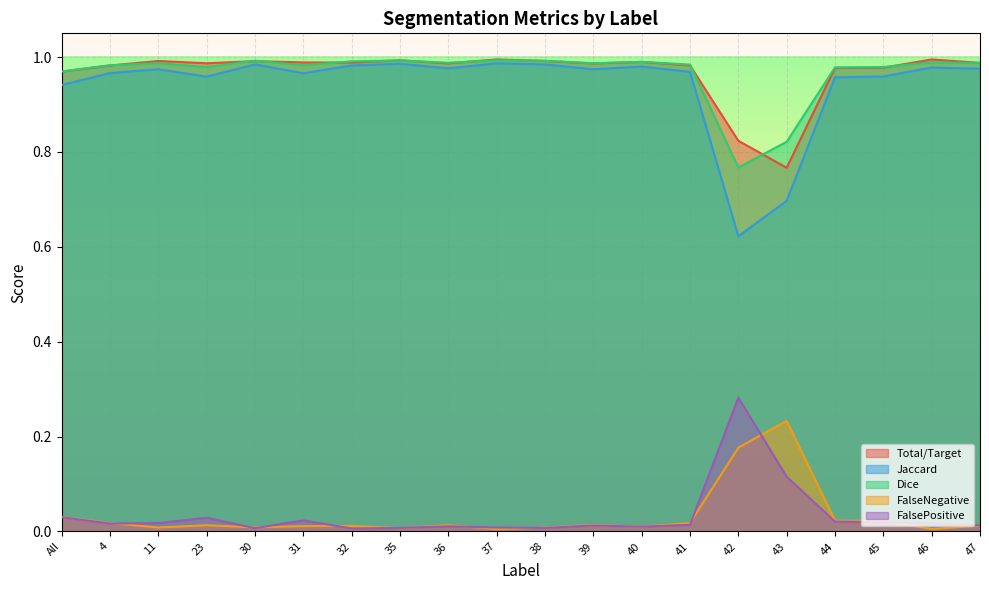

Reading left to right, transcribe all the data shown in this chart.

Total/Target: 1.0	1.0	1.0	1.0	1.0	1.0	1.0	1.0	1.0	1.0	1.0	1.0	1.0	1.0	0.8	0.8	1.0	1.0	1.0	1.0
Jaccard: 0.9	1.0	1.0	1.0	1.0	1.0	1.0	1.0	1.0	1.0	1.0	1.0	1.0	1.0	0.6	0.7	1.0	1.0	1.0	1.0
Dice: 1.0	1.0	1.0	1.0	1.0	1.0	1.0	1.0	1.0	1.0	1.0	1.0	1.0	1.0	0.8	0.8	1.0	1.0	1.0	1.0
FalseNegative: 0.0	0.0	0.0	0.0	0.0	0.0	0.0	0.0	0.0	0.0	0.0	0.0	0.0	0.0	0.2	0.2	0.0	0.0	0.0	0.0
FalsePositive: 0.0	0.0	0.0	0.0	0.0	0.0	0.0	0.0	0.0	0.0	0.0	0.0	0.0	0.0	0.3	0.1	0.0	0.0	0.0	0.0